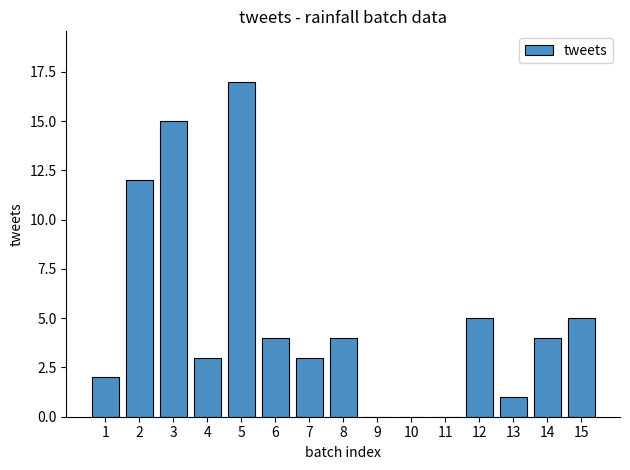

Reading left to right, what are all the values shown in this chart?

1=2	2=12	3=15	4=3	5=17	6=4	7=3	8=4	9=0	10=0	11=0	12=5	13=1	14=4	15=5